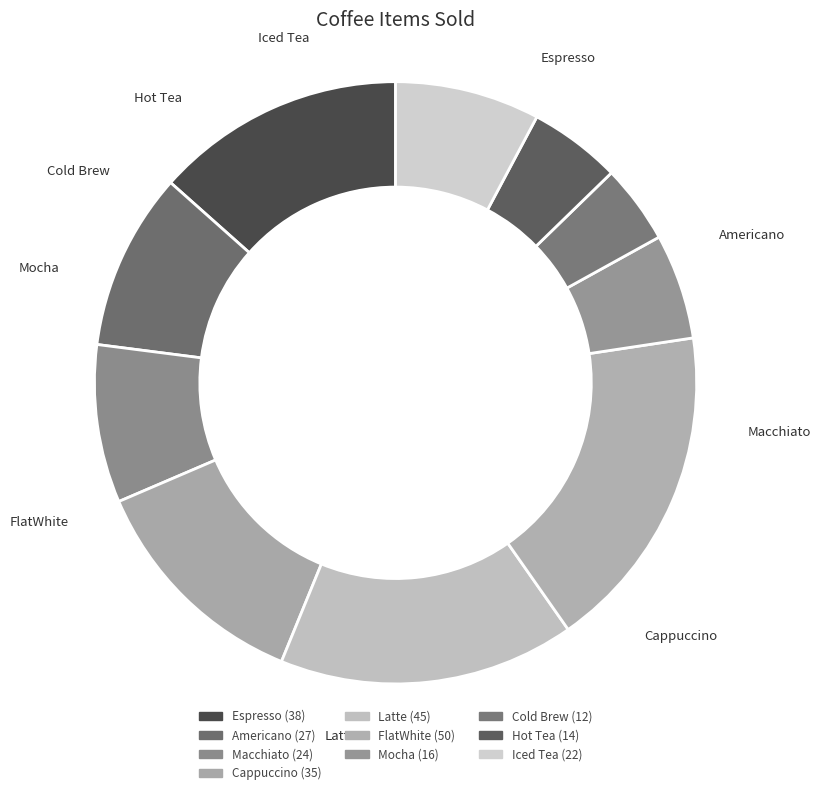

Does any single category account for the majority?

No